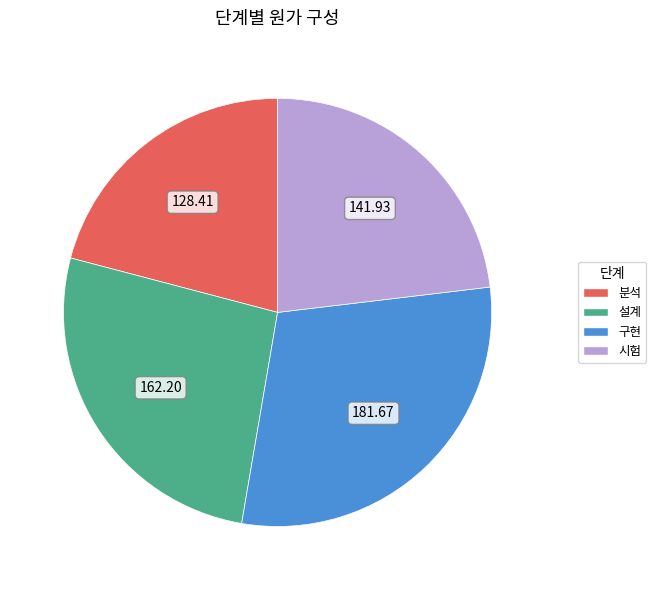

Rank the categories by value from lowest to highest.

분석, 시험, 설계, 구현